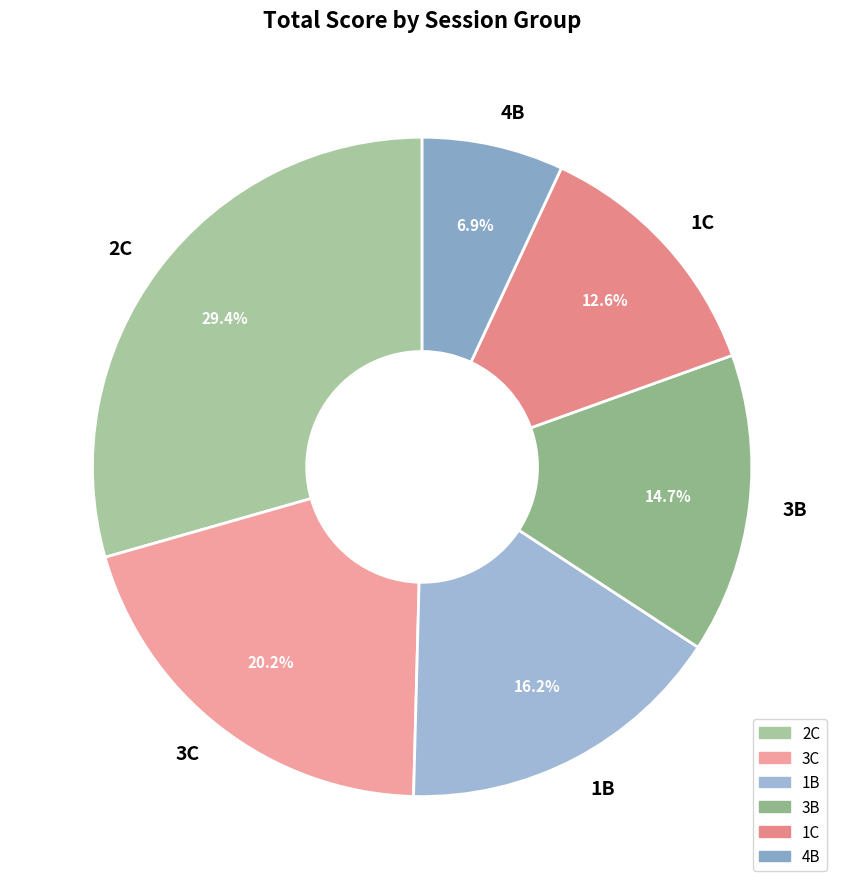

Between 1B and 1C, which is larger?

1B